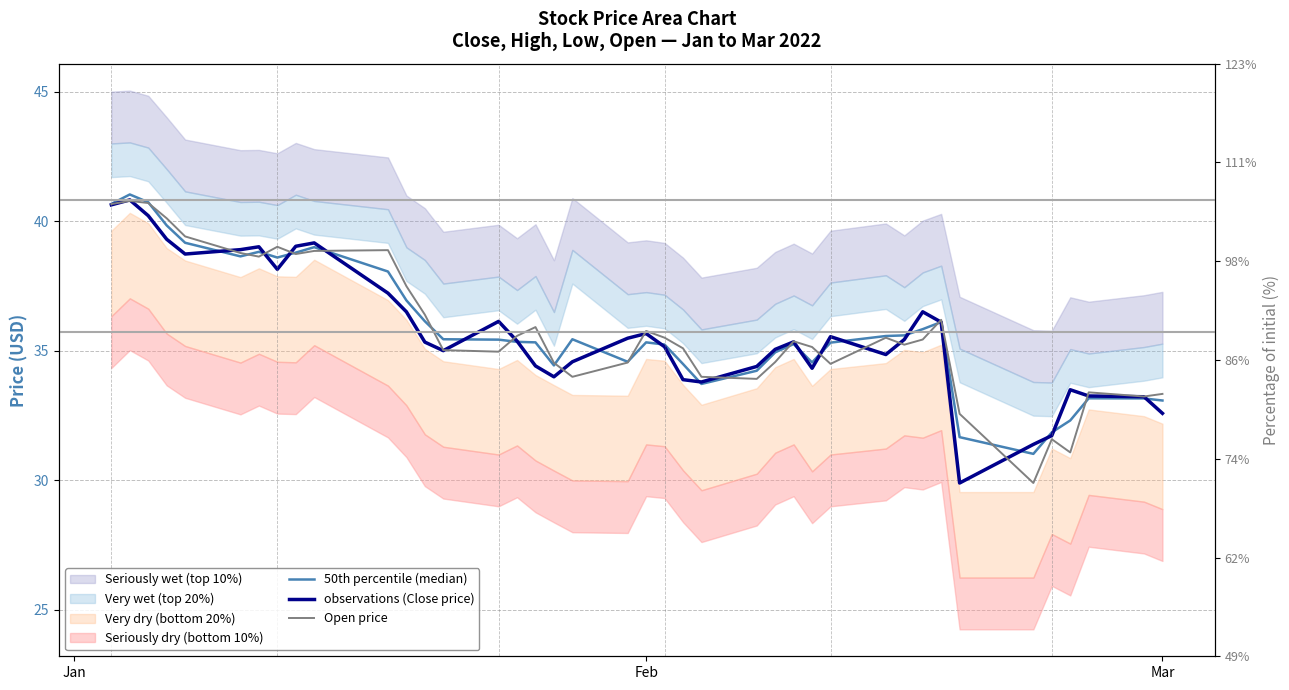

Does the chart have visible grid lines?

Yes